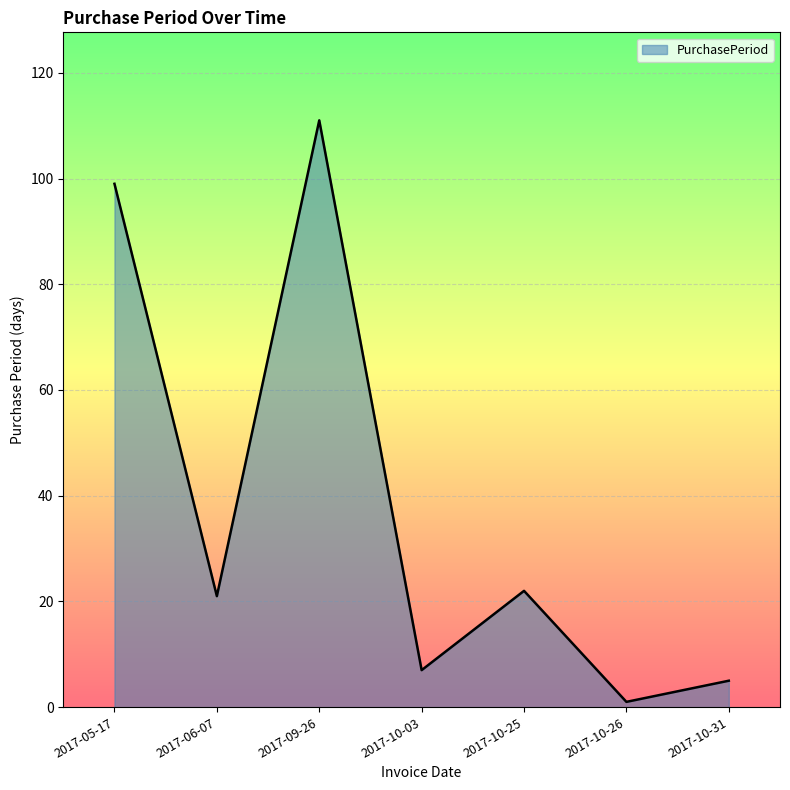

Which label corresponds to the smallest value in the chart?

2017-10-26